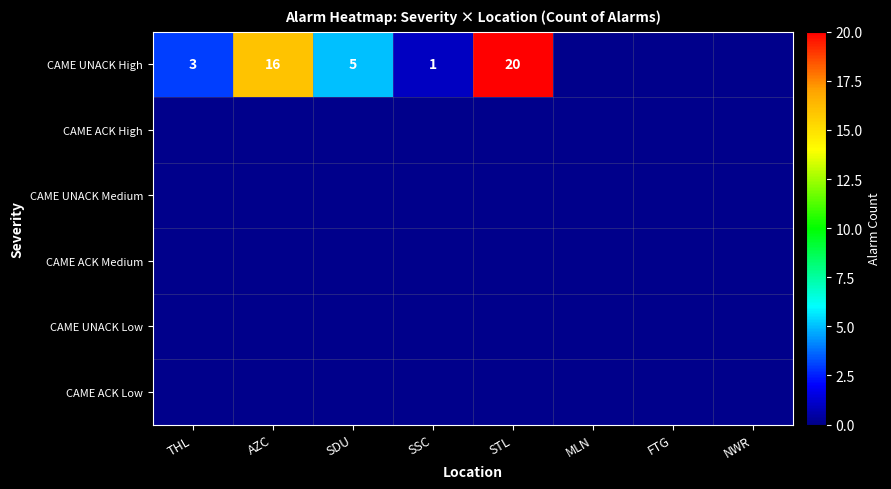

Between AZC and STL, which series saw the biggest shift?

CAME UNACK High